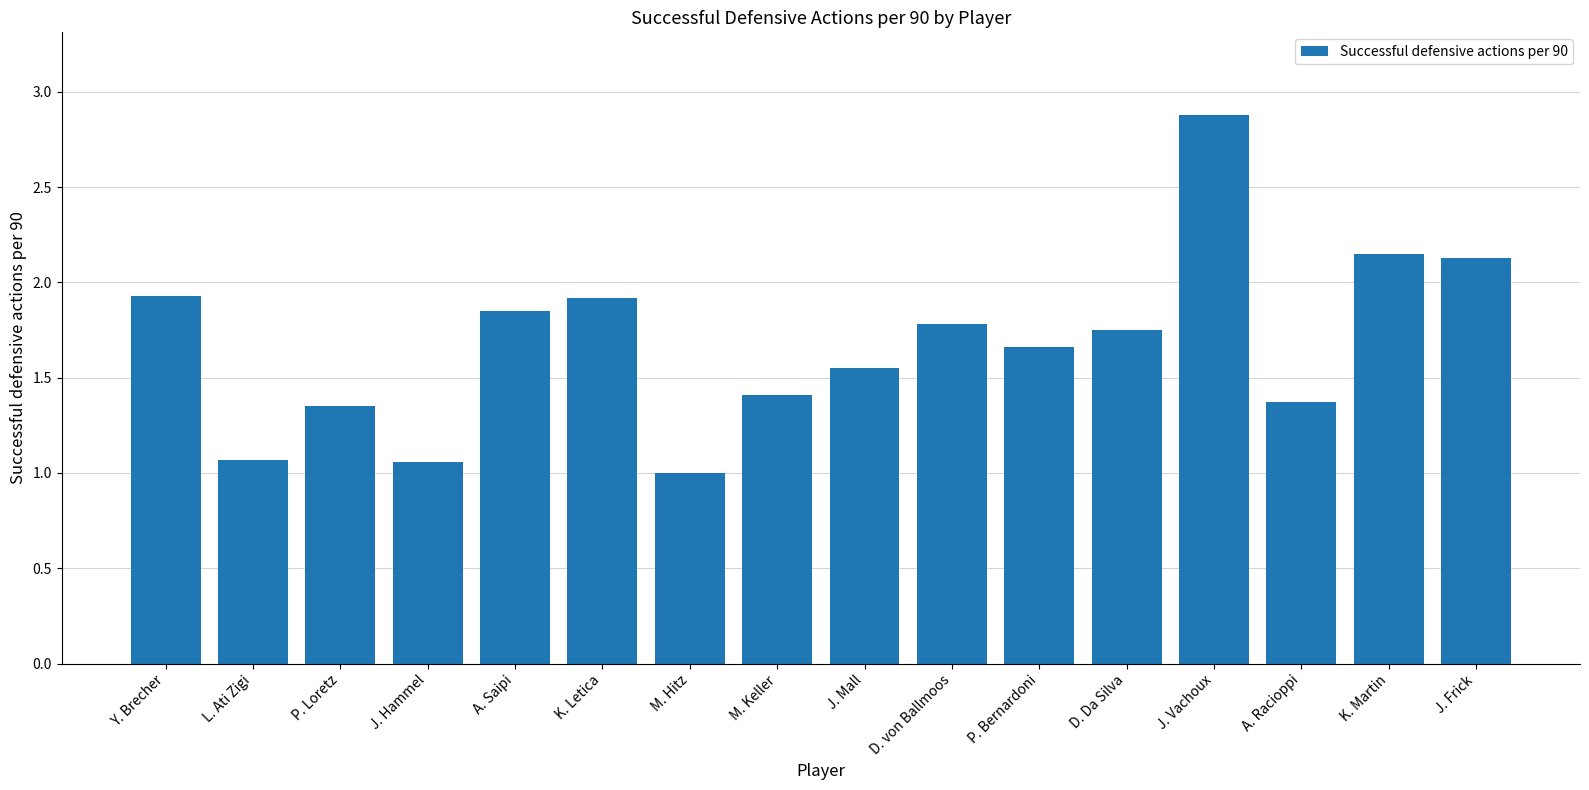

Does the chart contain any negative values?

No